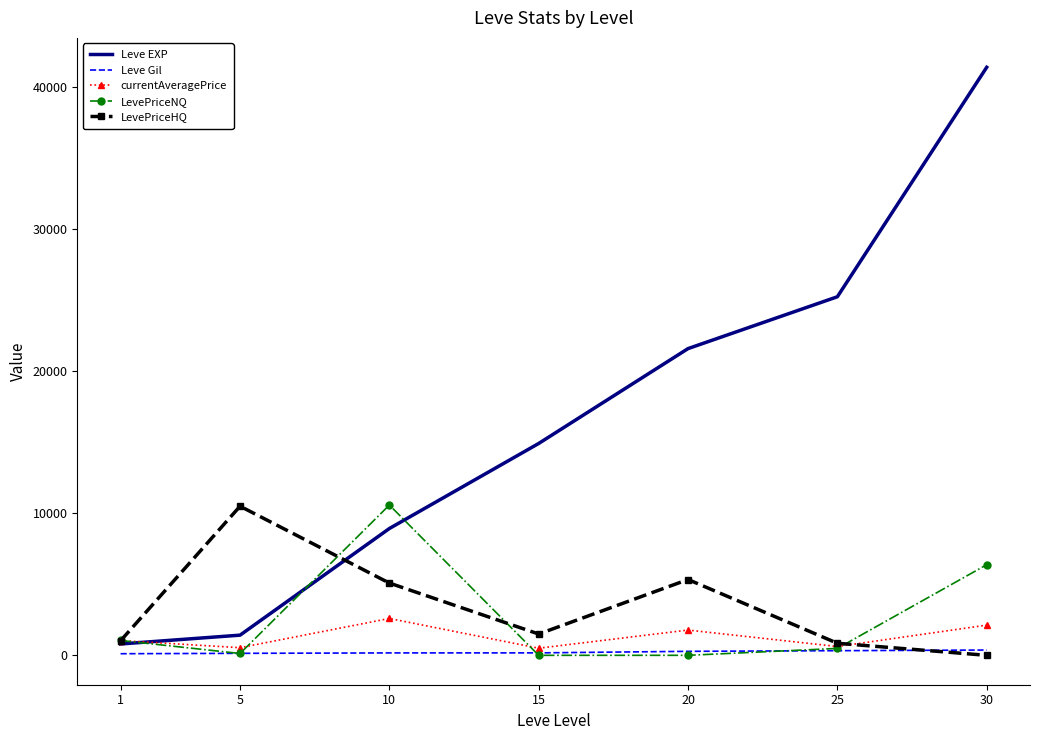

What are all the series names shown in the legend?

Leve EXP, Leve Gil, currentAveragePrice, LevePriceNQ, LevePriceHQ